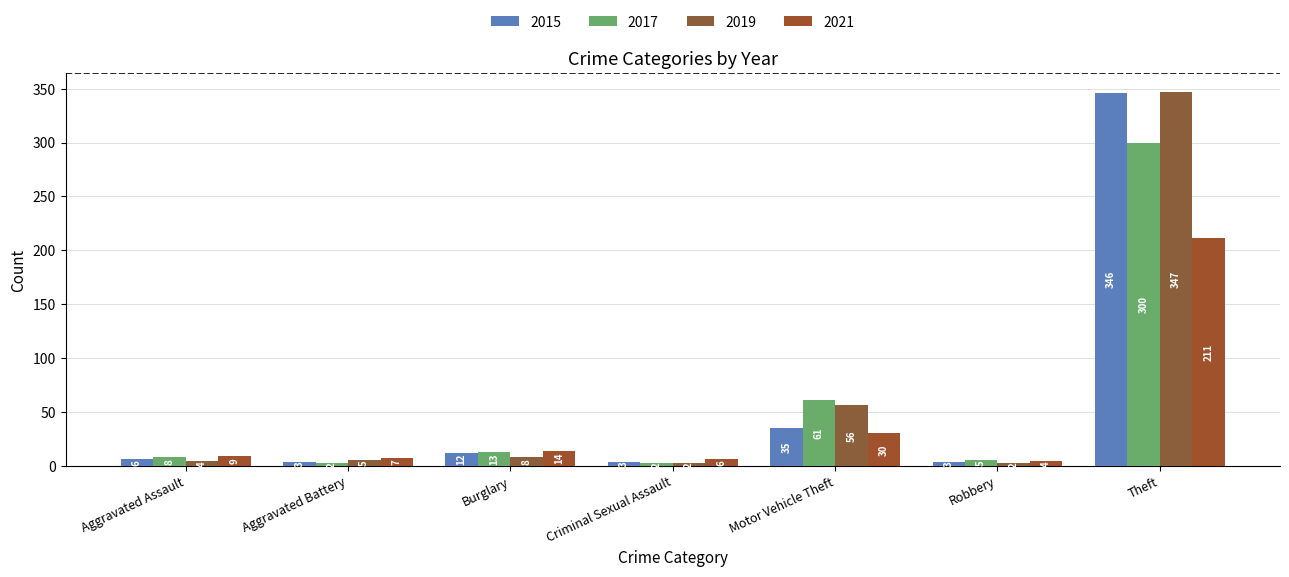

Reading right to left, transcribe all the data shown in this chart.

2015: 346	3	35	3	12	3	6
2017: 300	5	61	2	13	2	8
2019: 347	2	56	2	8	5	4
2021: 211	4	30	6	14	7	9